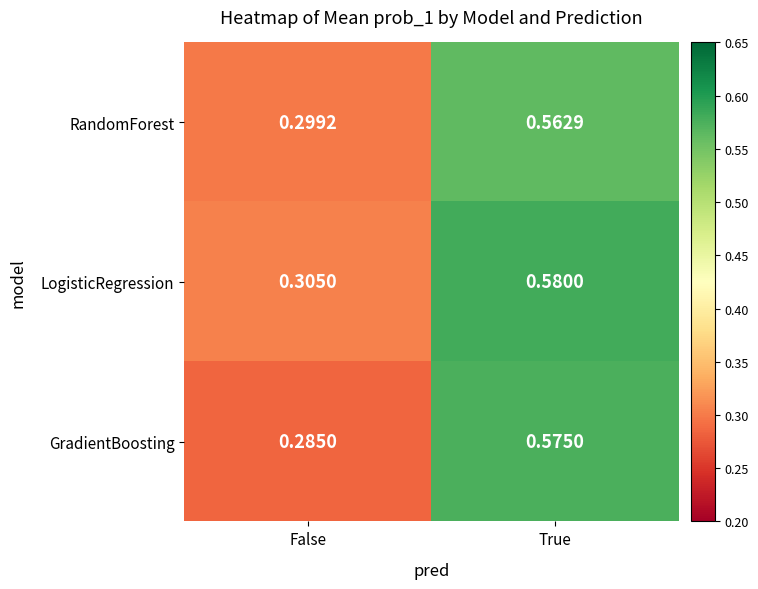

Which series has the widest spread of values?

GradientBoosting